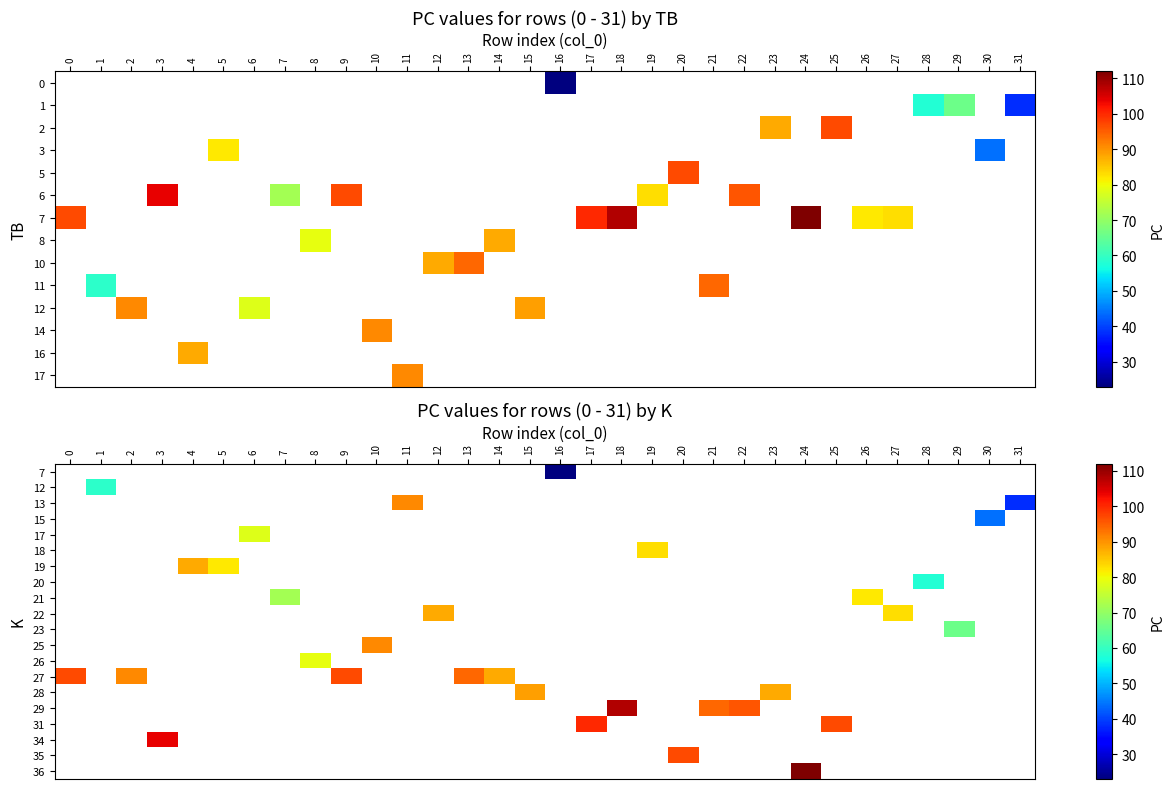

Which category has the lowest value across all series?

16